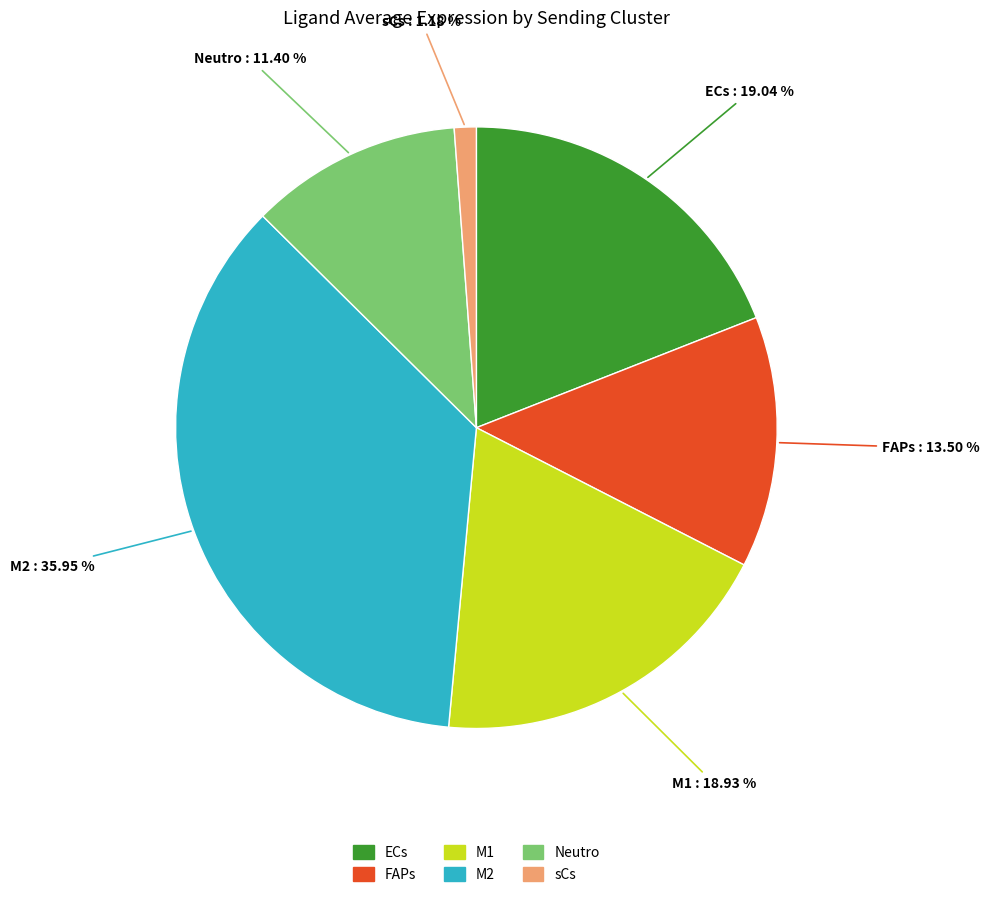

To the nearest percent, what is the average slice percentage?

17%